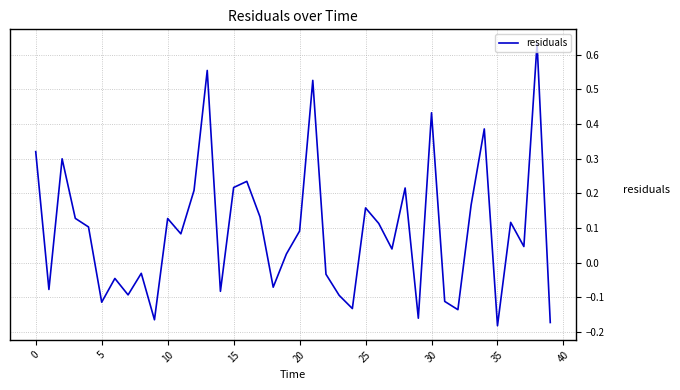

Does the chart display data point markers on the line(s)?

No